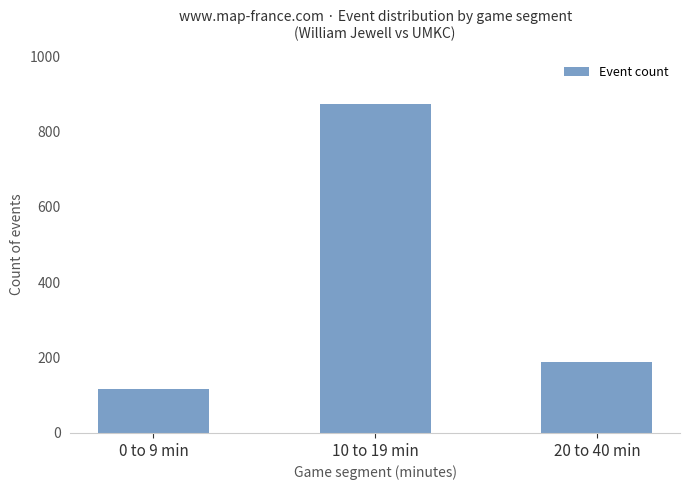

What is the sum of all values?

1179